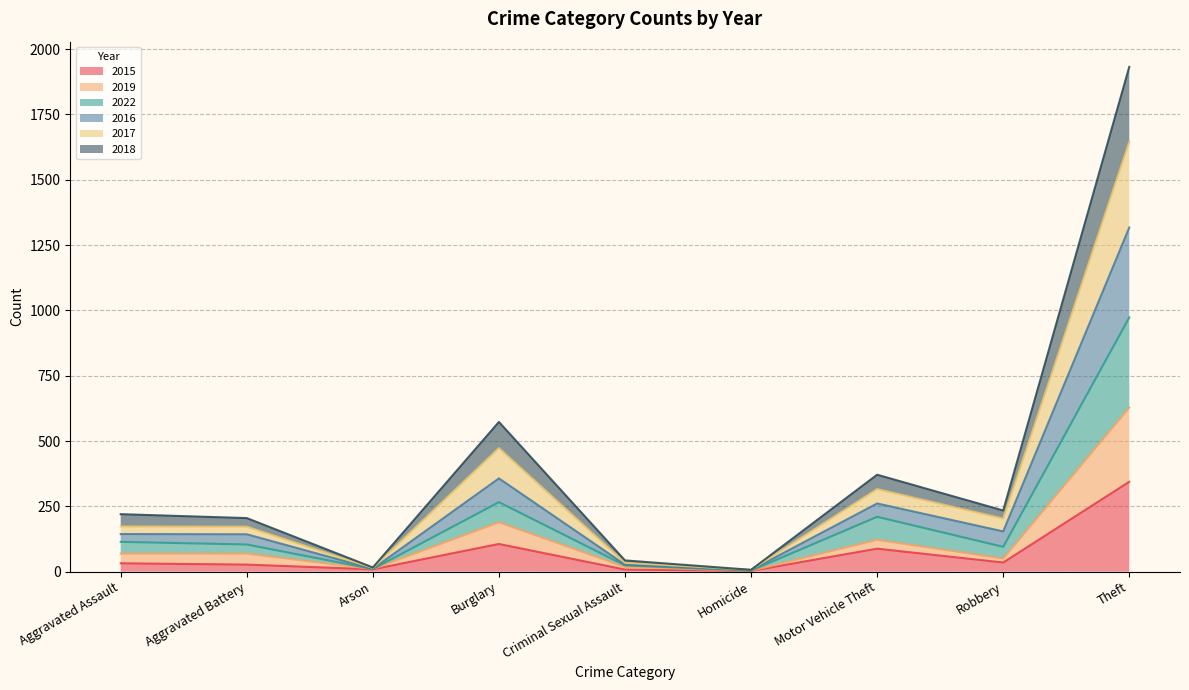

Where is 2015 nearest to the value 173?

Burglary